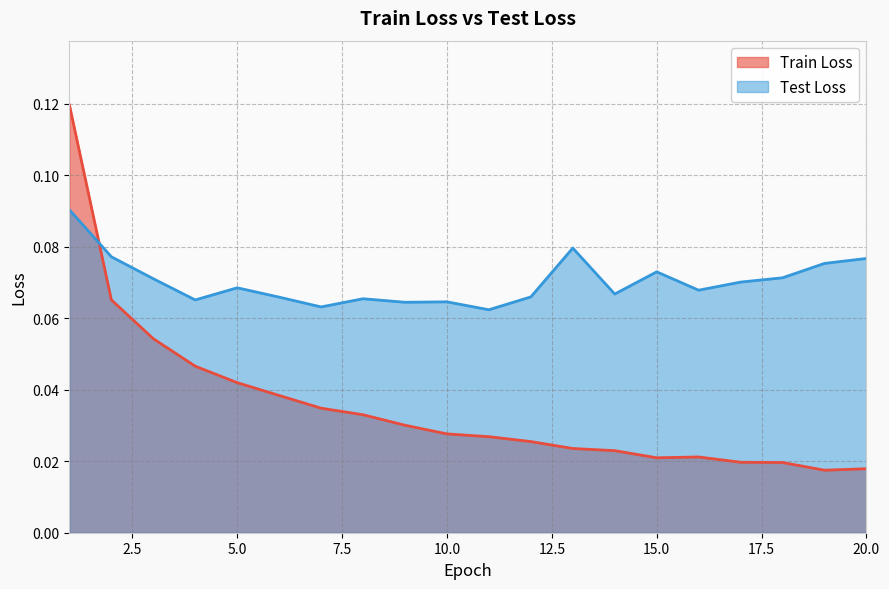

Count the Test Loss values in the range 0 to 1.

20